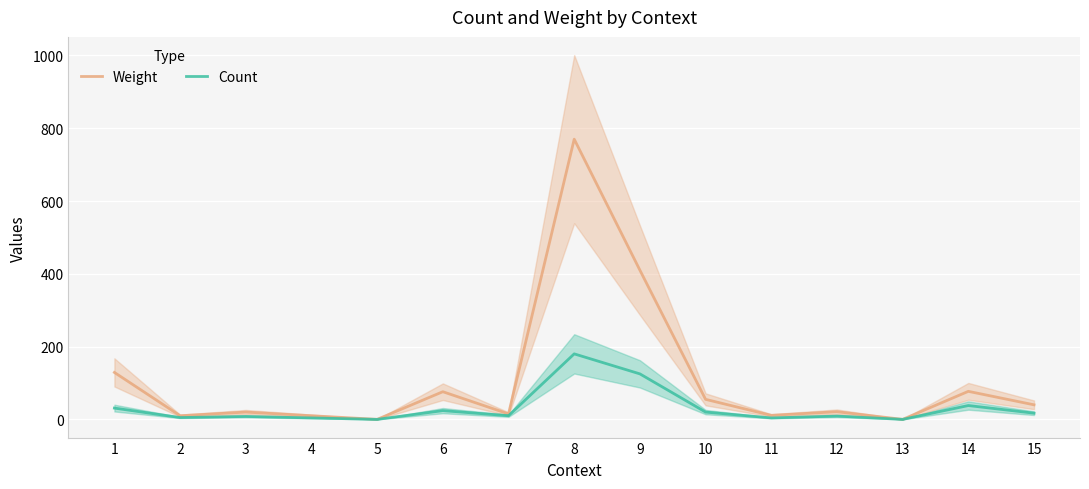

List the labels in order of Count value, largest first.

8, 9, 14, 1, 6, 10, 15, 7, 12, 3, 2, 4, 11, 5, 13